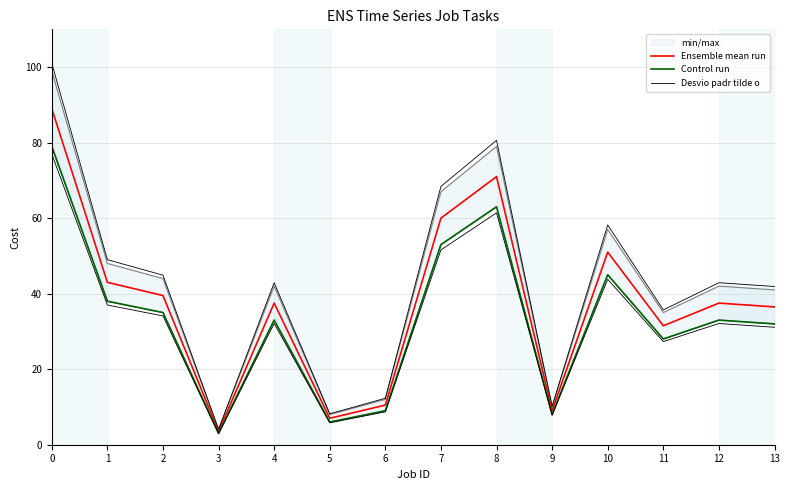

Which series changed the most between 0 and 3?

Desvio padr tilde o